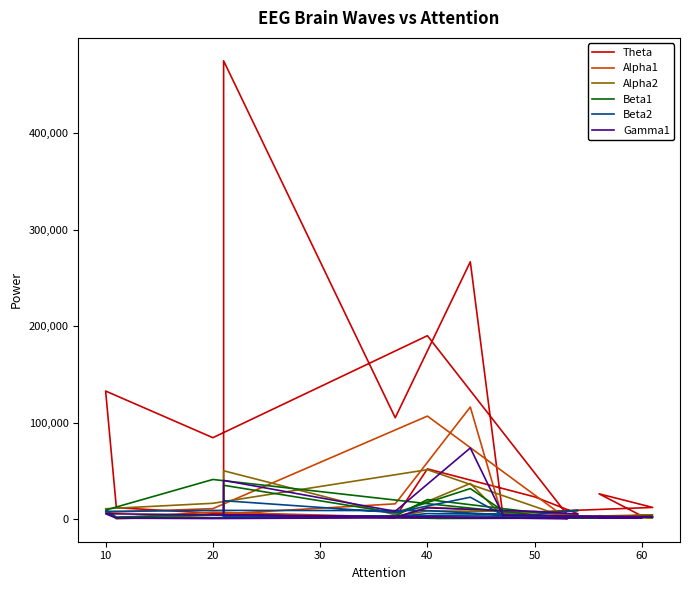

True or false: Beta1 and Alpha2 cross at least once.

True